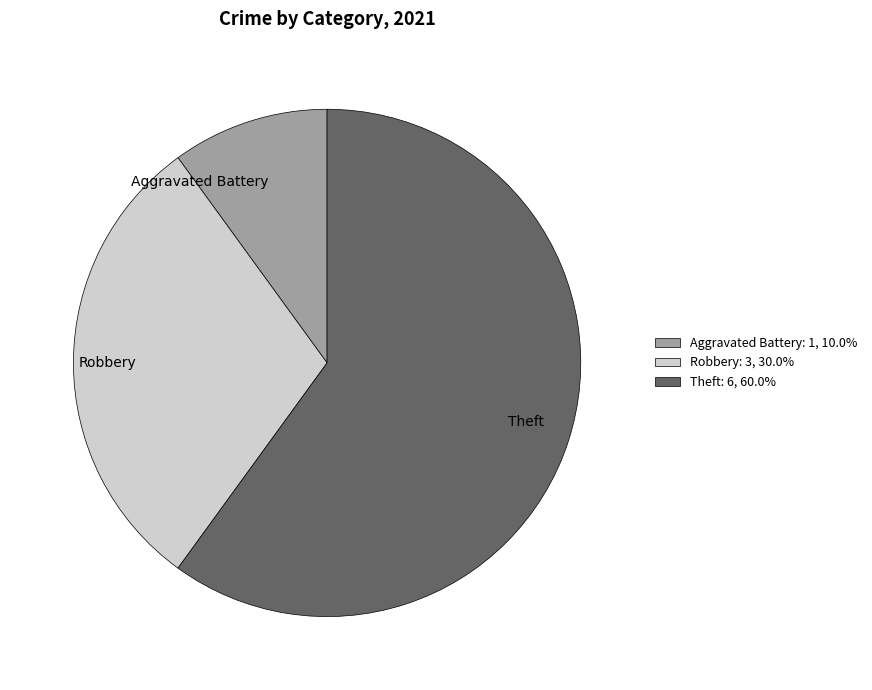

Between Theft and Aggravated Battery, which is larger?

Theft